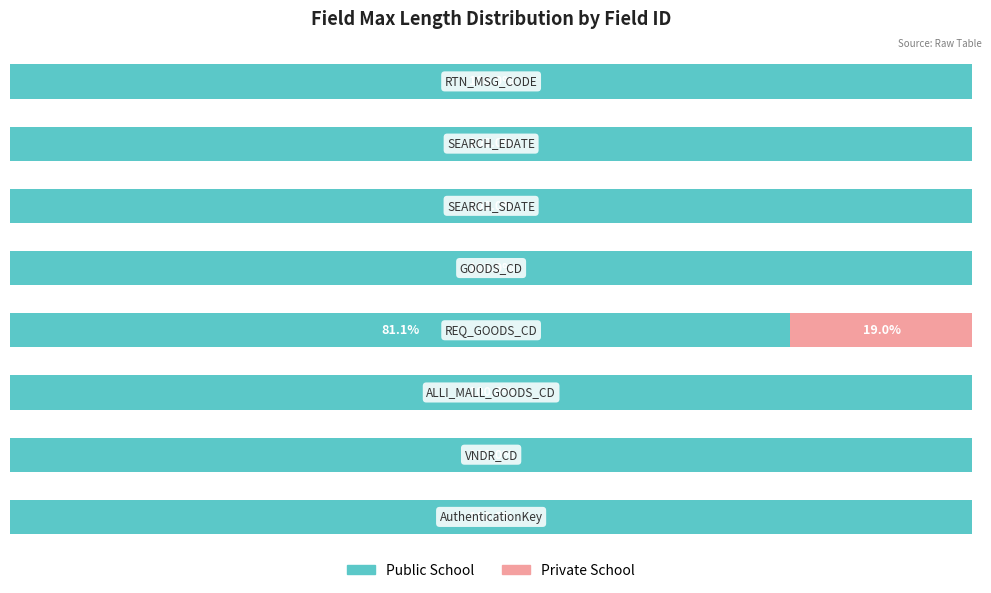

Rank the series by their average value, from lowest to highest.

Private School, Public School